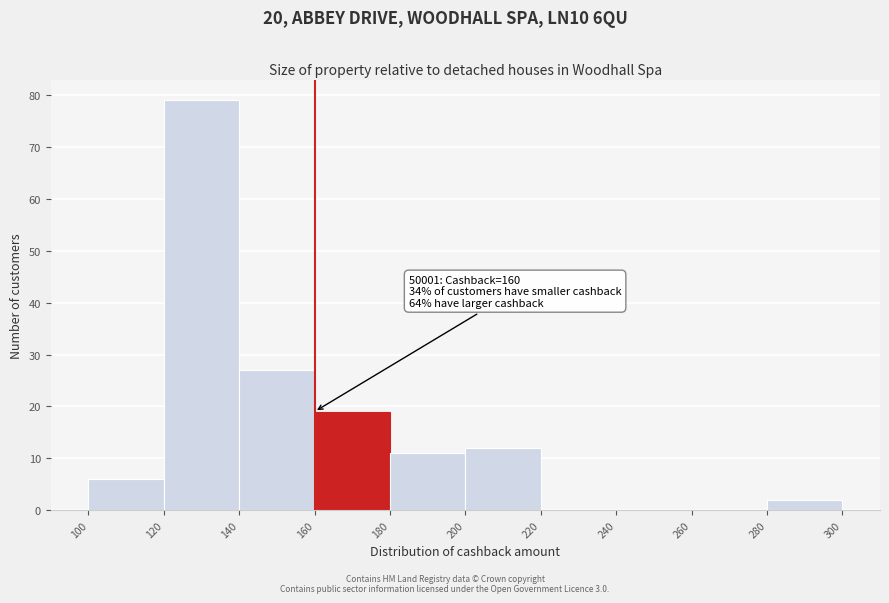

Which range on the x-axis has the tallest bar?

120 to 140